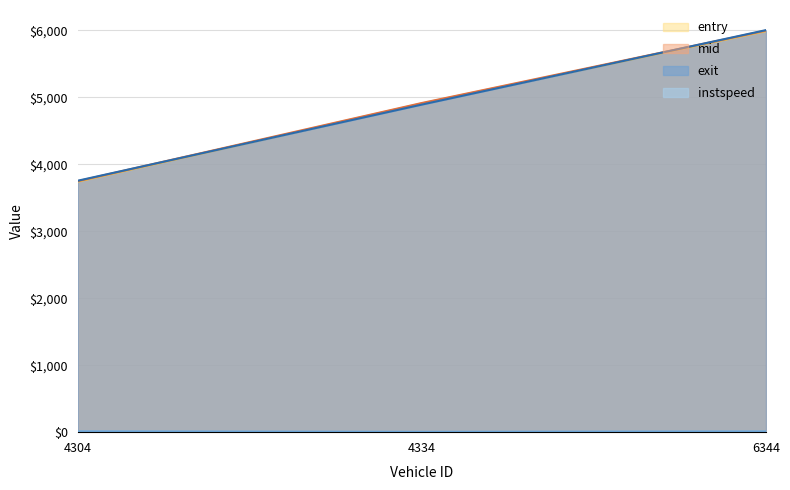

What is the average value of the instspeed series?

9.7